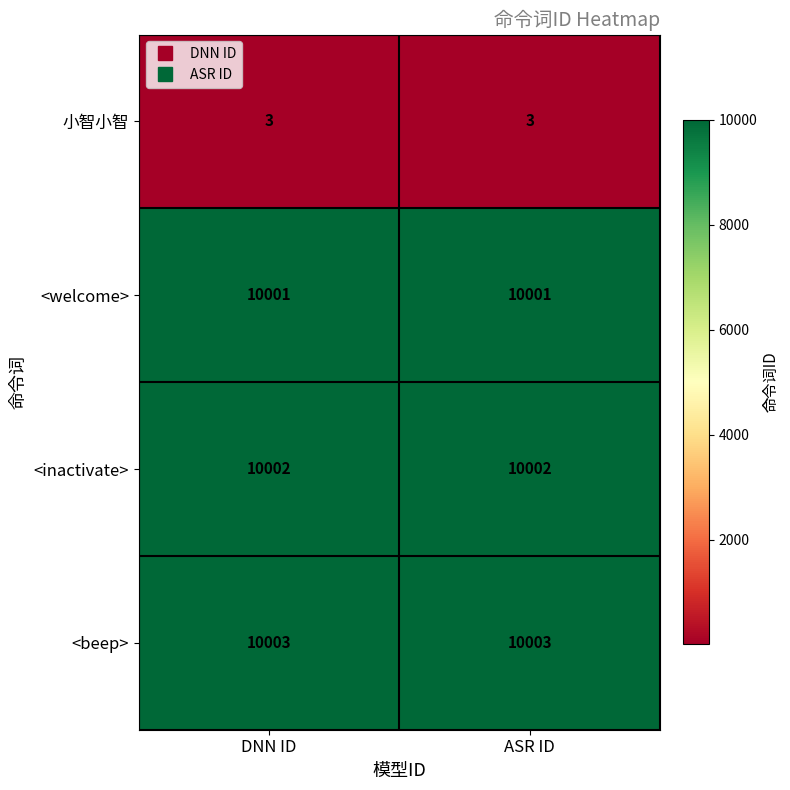

What is the total value across all series at ASR ID?

30009